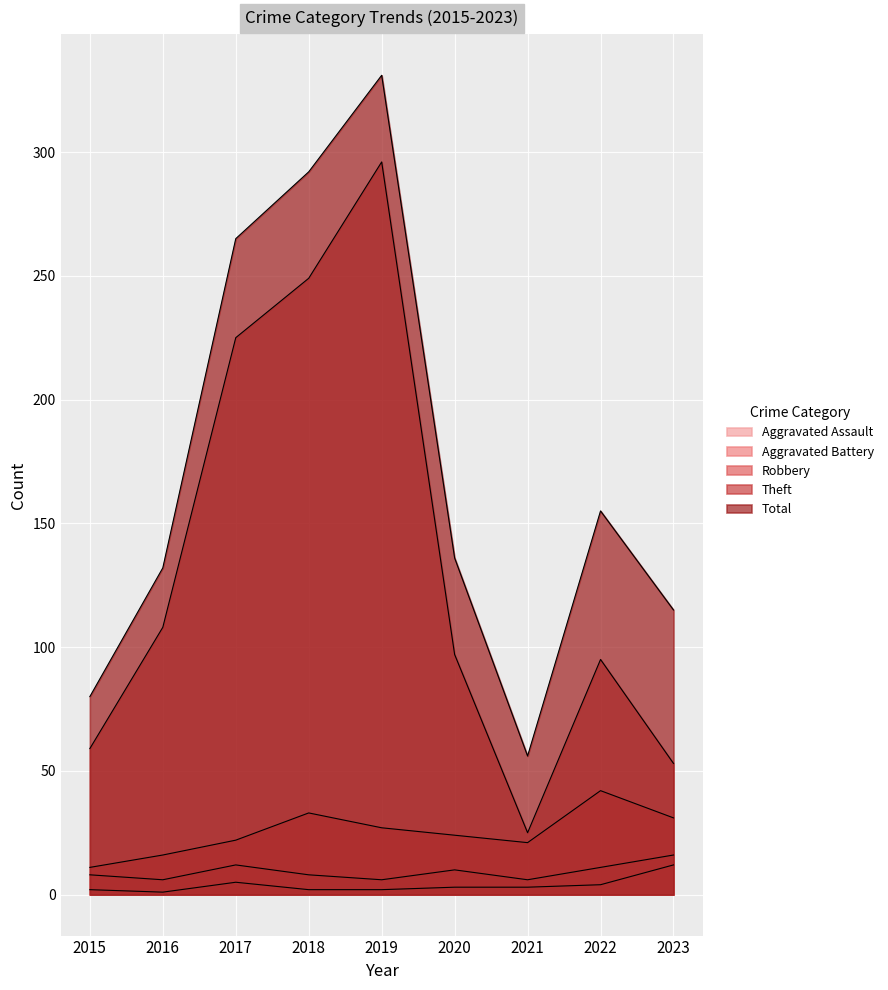

True or false: Theft and Robbery cross at least once.

False